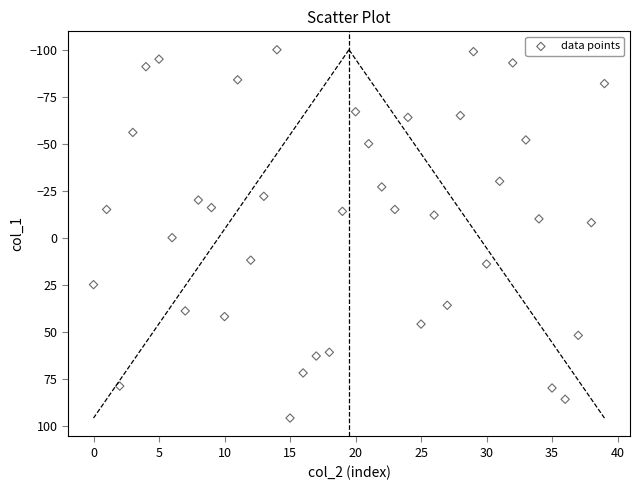

What is the range of Y values (max minus min)?

196